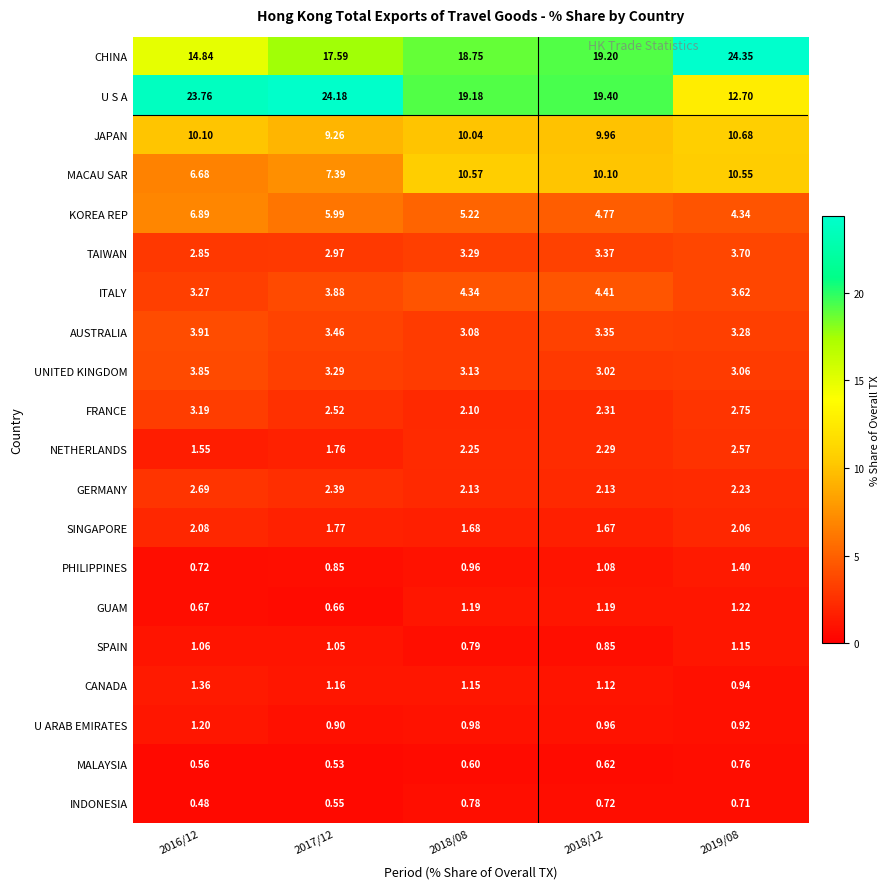

Which series has the largest total across all categories?

U S A